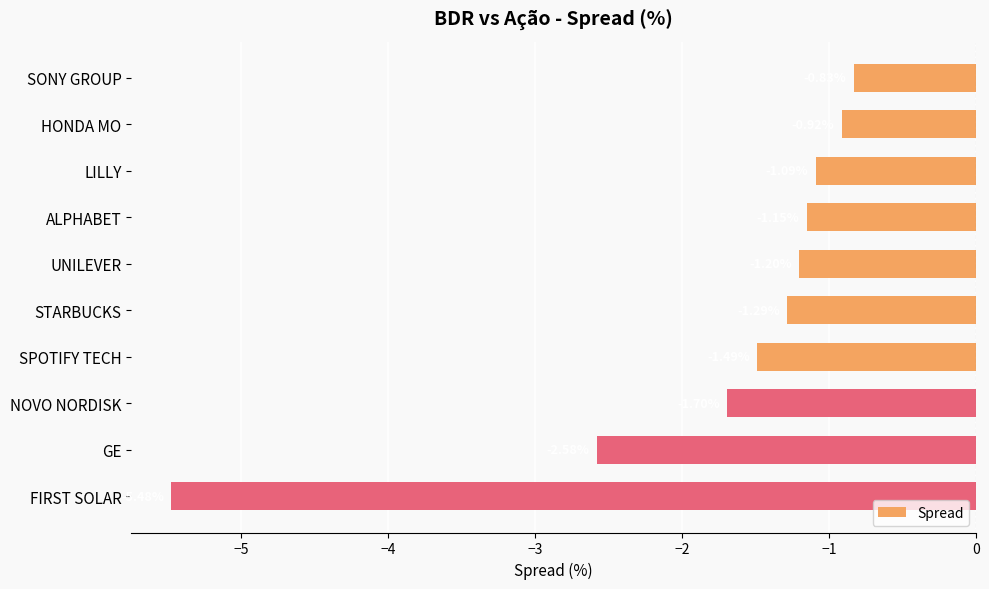

What is the sum of the values at NOVO NORDISK and ALPHABET?

-2.8